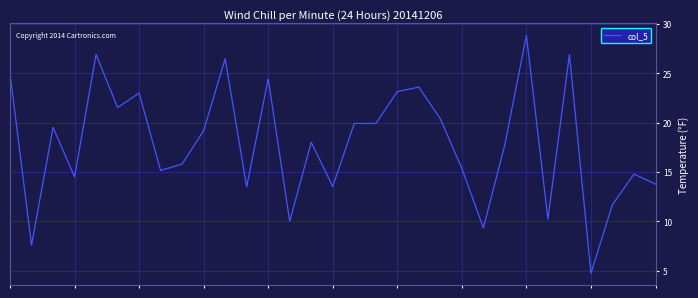

Reading left to right, list all the values displayed in this chart.

25.0	7.6	19.5	14.5	26.9	21.5	23.0	15.2	15.8	19.2	26.5	13.5	24.5	10.0	18.0	13.5	19.9	19.9	23.2	23.6	20.4	15.4	9.3	17.8	28.9	10.3	26.9	4.7	11.7	14.8	13.8